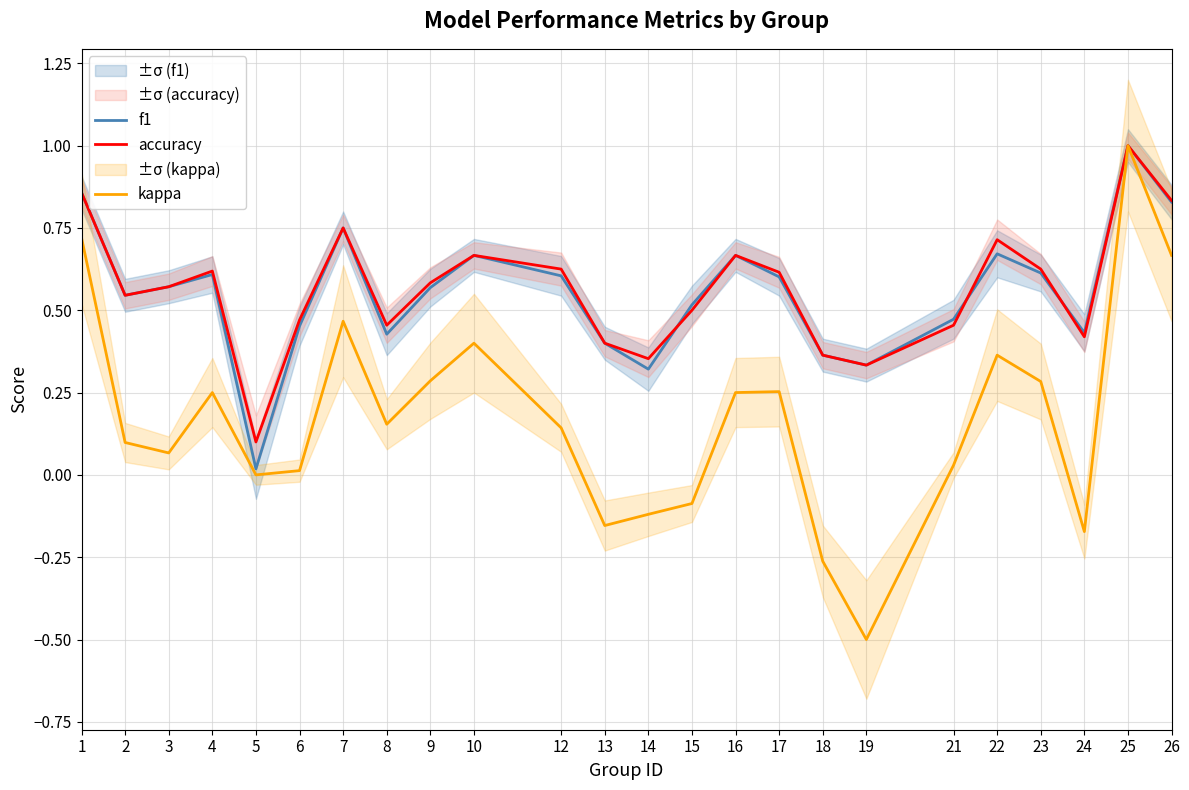

What are all the series names shown in the legend?

f1, accuracy, kappa